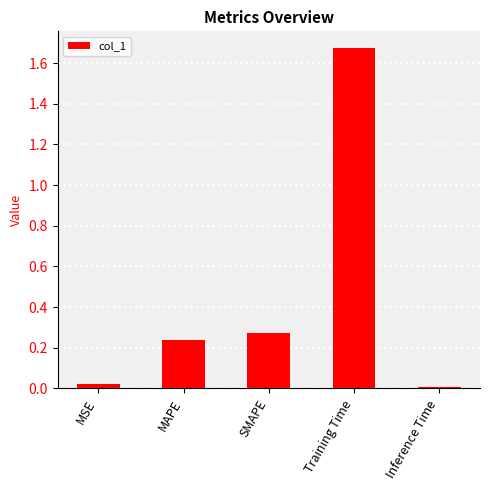

Which category has the highest value across all series?

Training Time